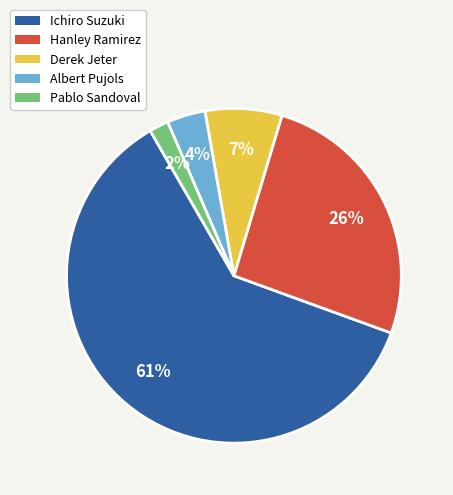

Which category has the smallest portion of the pie?

Pablo Sandoval